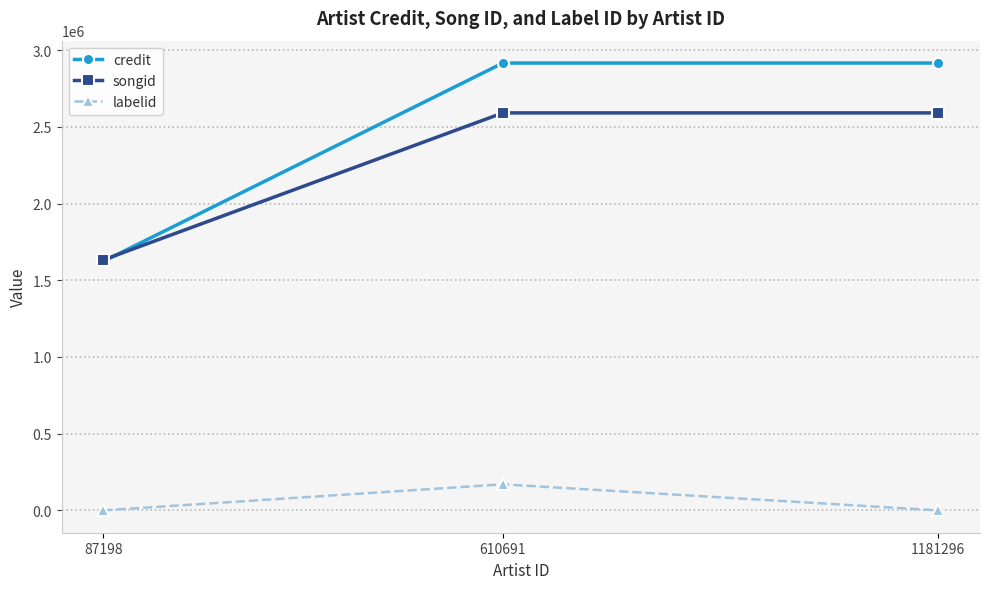

What is the difference between the highest and lowest values at 1181296?

2915833